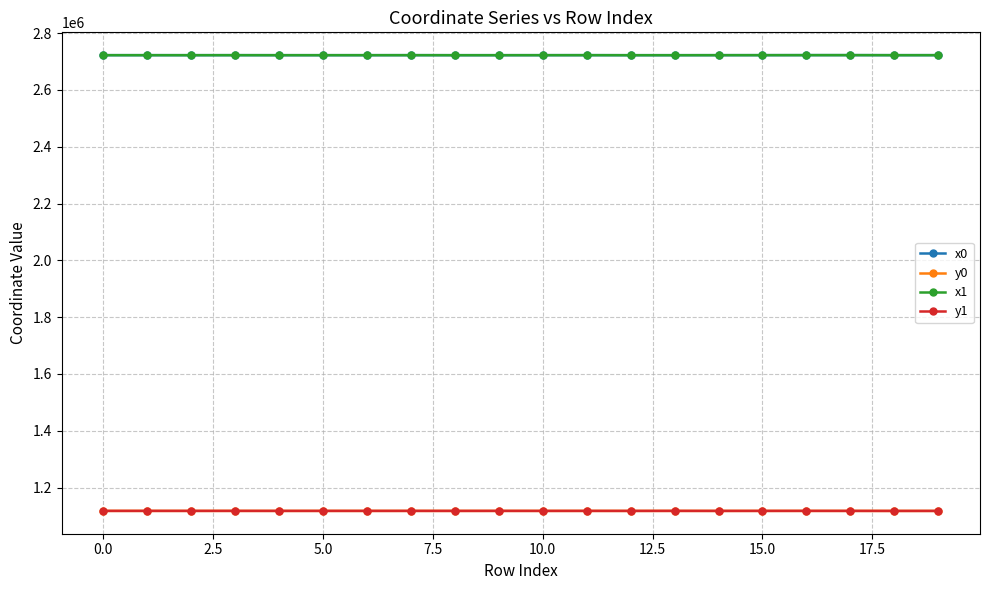

True or false: x1 and y1 cross at least once.

False